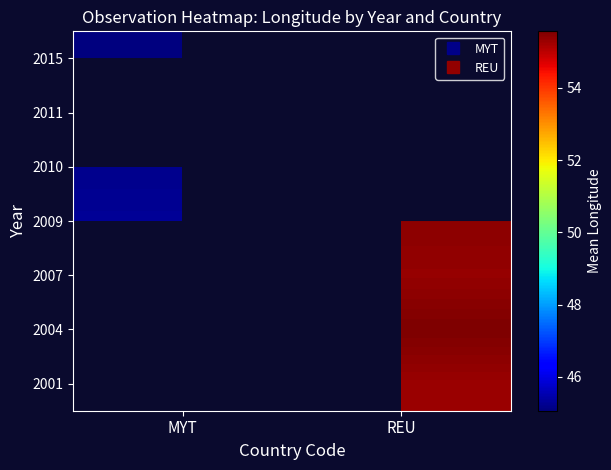

At which label does 2009 reach its peak?

REU